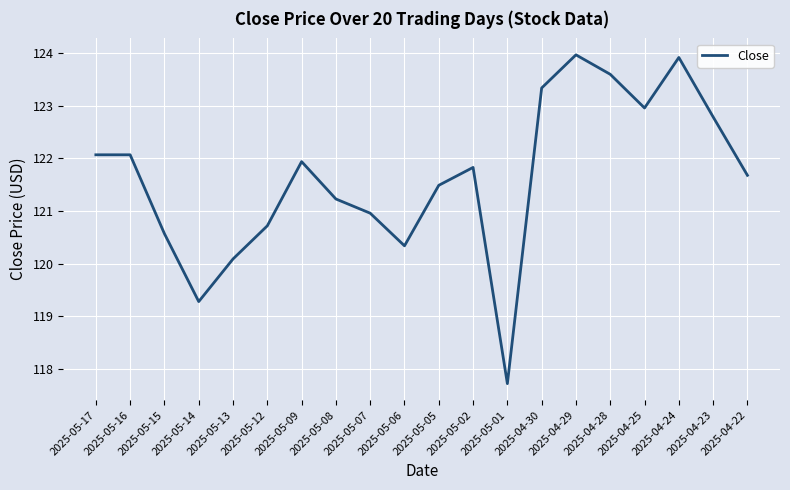

The value at 2025-05-07 is 121.0. True or false?

True